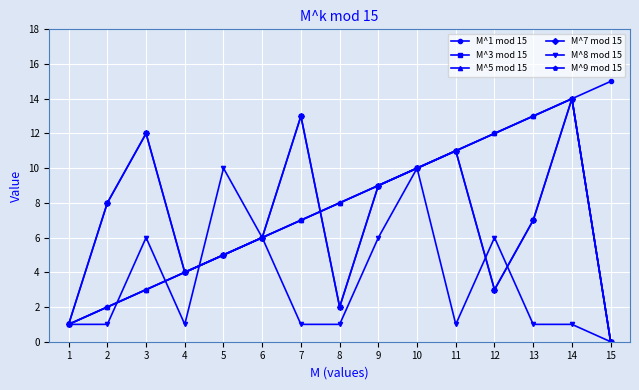

At which label does M^9 mod 15 first exceed 7?

8